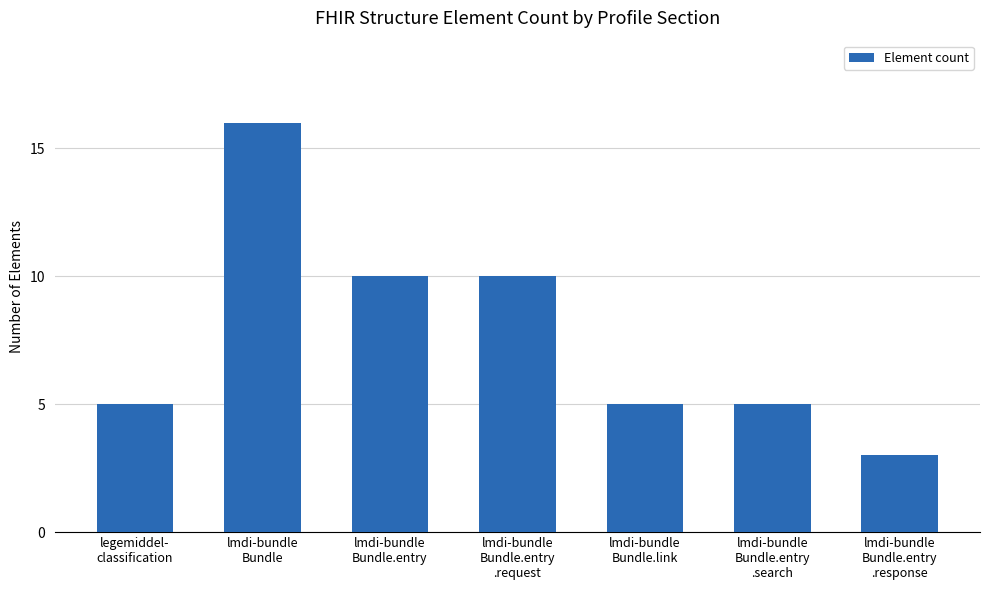

Are the bars grouped side by side (vs. stacked)?

No